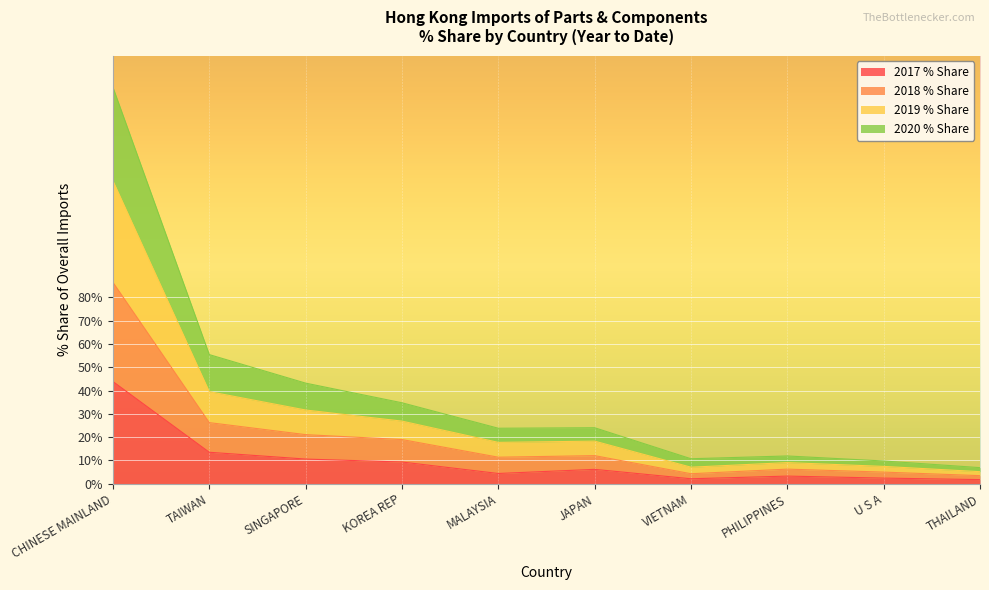

What is the highest value of the 2017 % Share series?

43.8